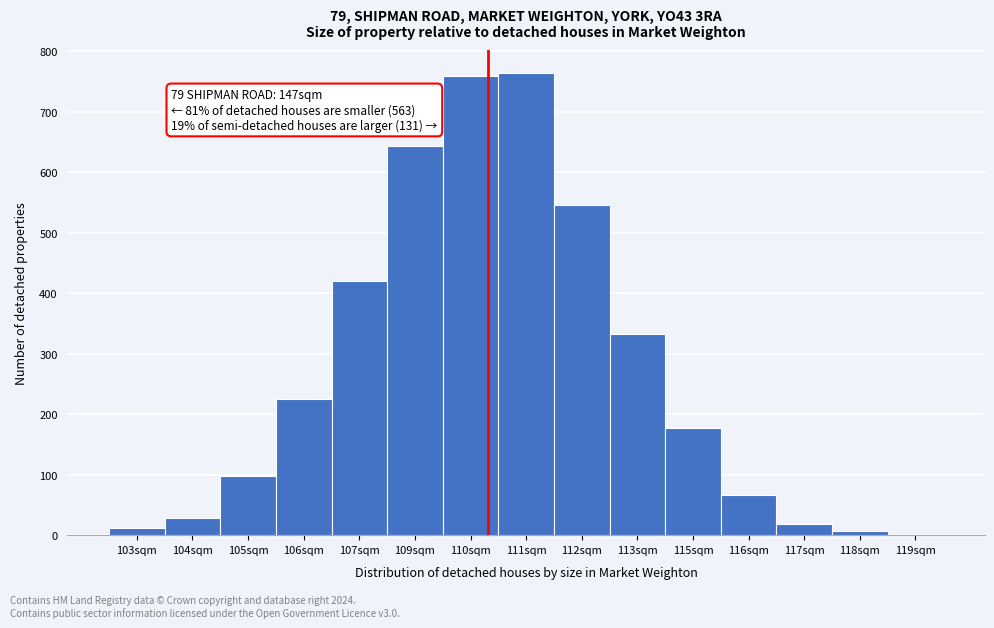

Reading right to left, transcribe all the data shown in this chart.

119sqm=2	118sqm=7	117sqm=18	116sqm=67	115sqm=177	113sqm=333	112sqm=546	111sqm=764	110sqm=759	109sqm=644	107sqm=420	106sqm=225	105sqm=98	104sqm=28	103sqm=12